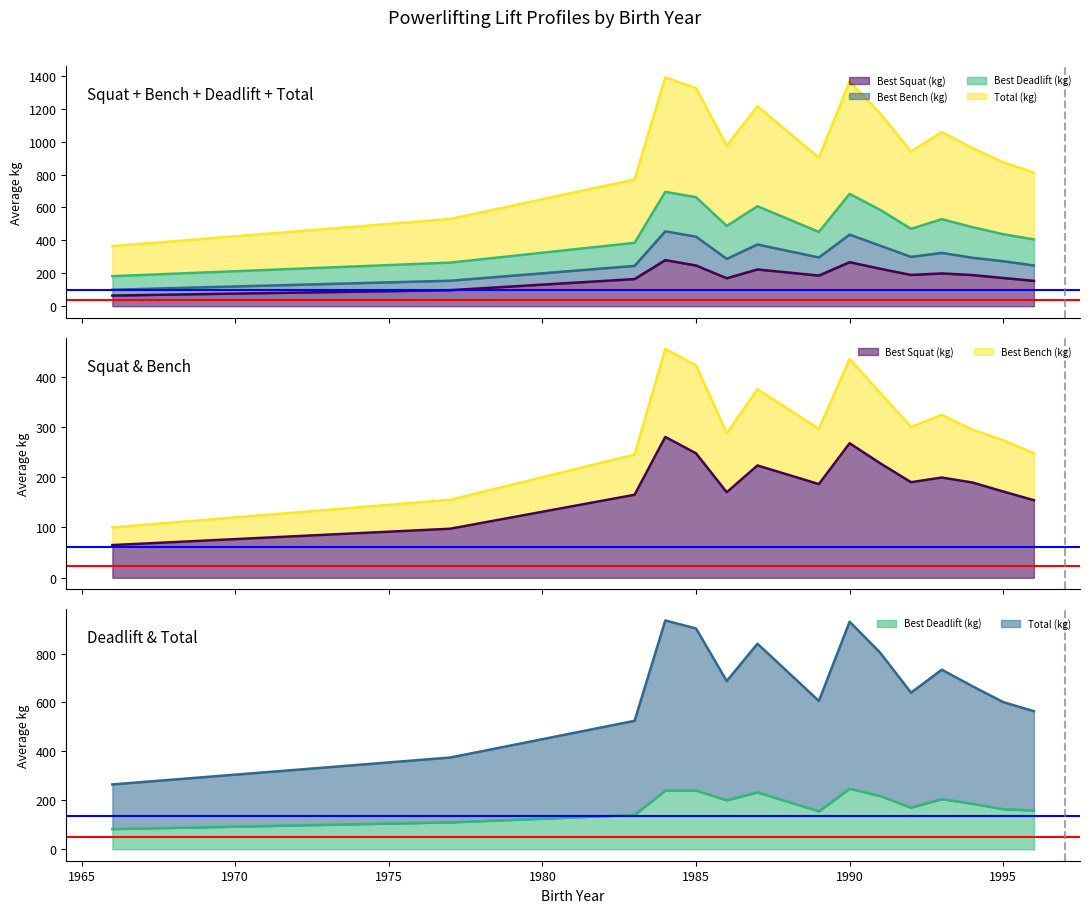

How many distinct data groups are displayed?

4